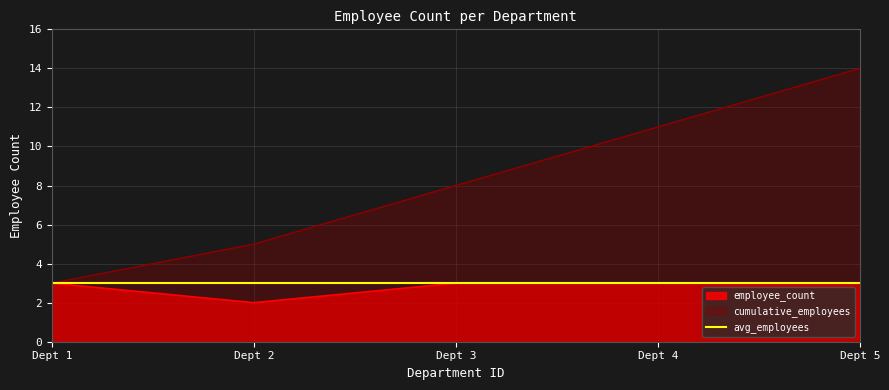

The cumulative_employees series shows 3 at Dept 1. True or false?

True